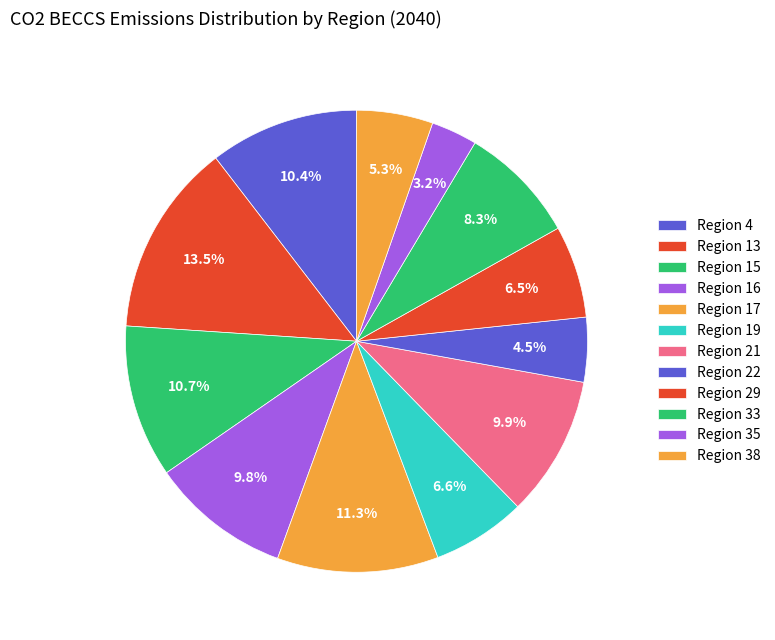

How many slices are in this pie chart?

12